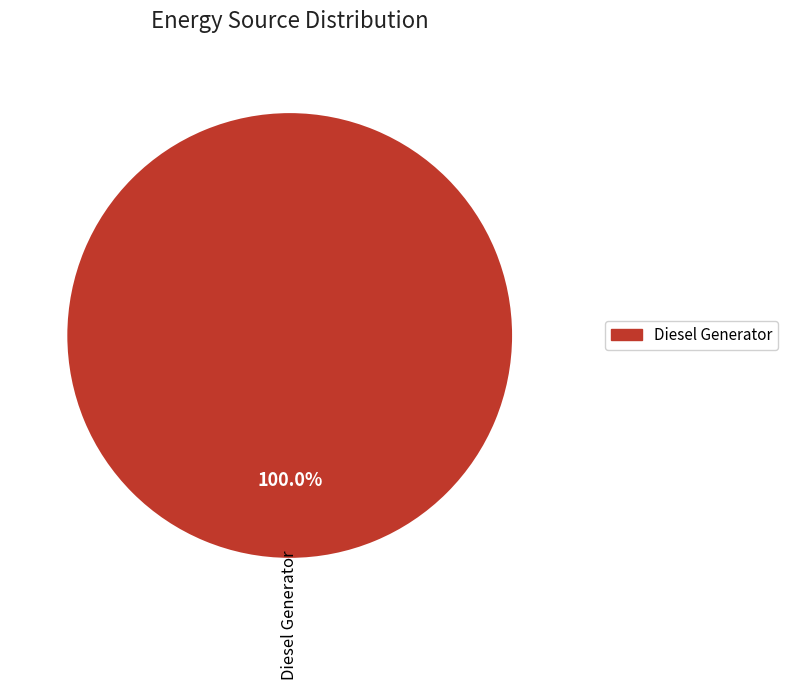

Is there a majority slice in this chart?

Yes